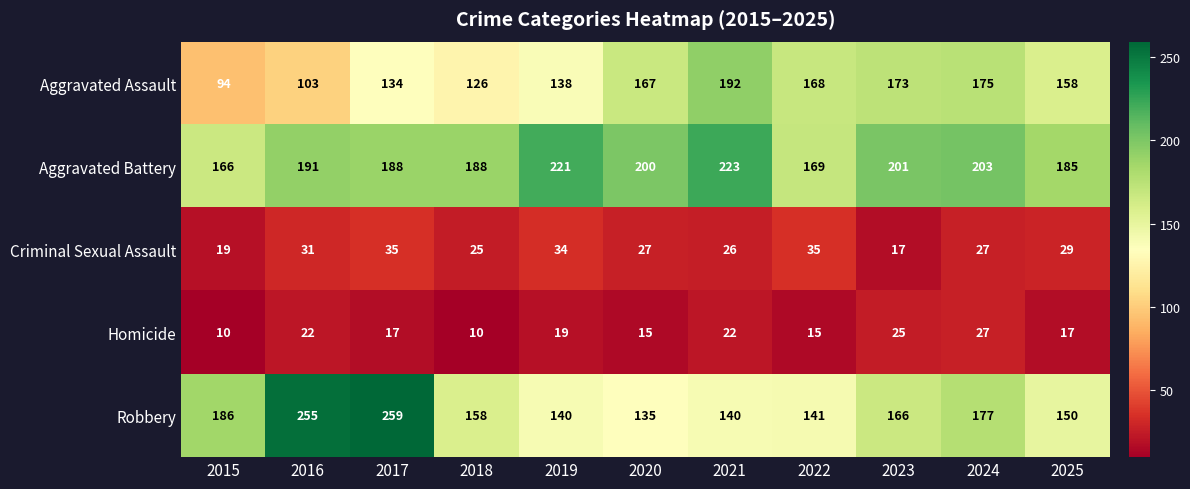

Rank the series at 2018 from lowest to highest value.

Homicide, Criminal Sexual Assault, Aggravated Assault, Robbery, Aggravated Battery